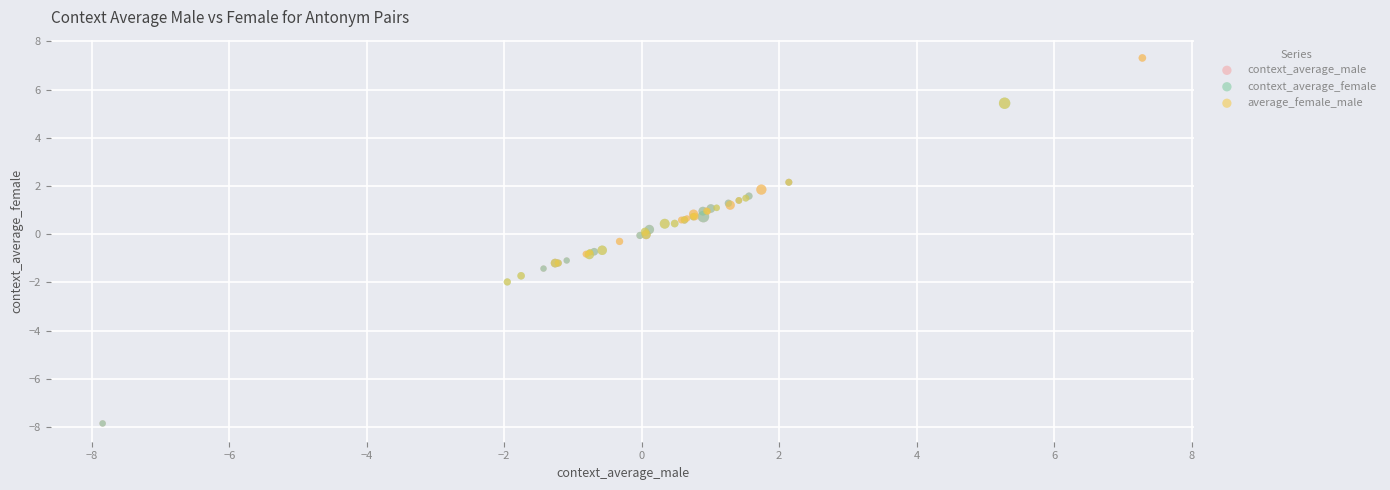

Which series has the largest Y range (max minus min)?

context_average_male